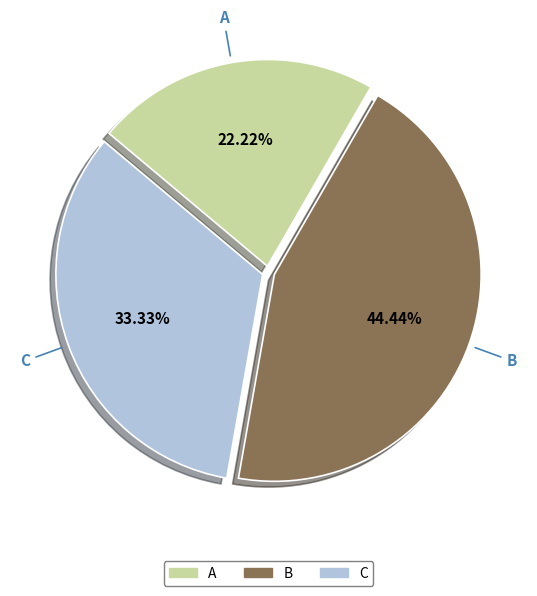

What is the largest slice in the pie chart?

B